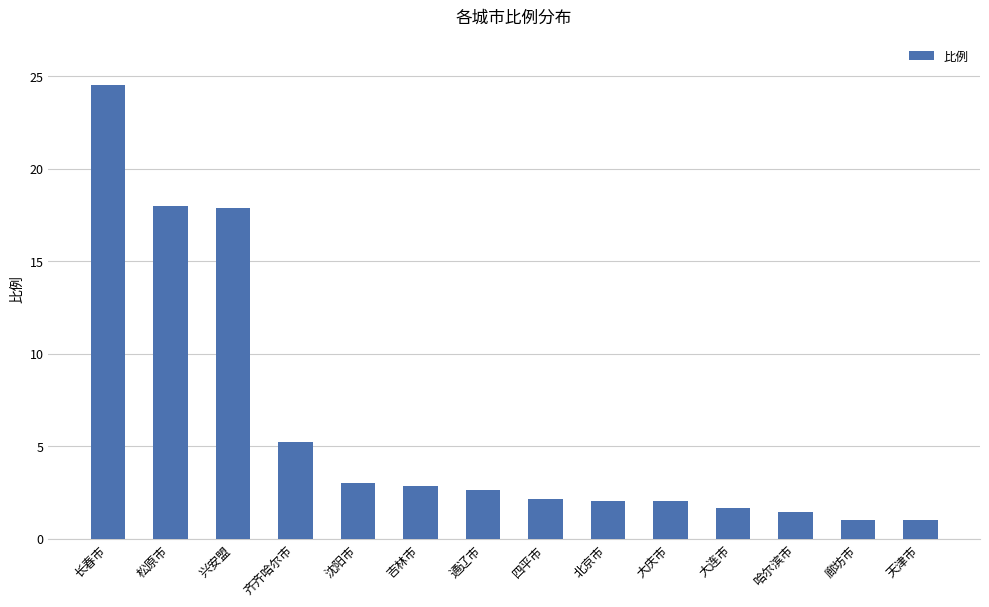

What is the ratio of the value at 北京市 to the value at 松原市?

0.1